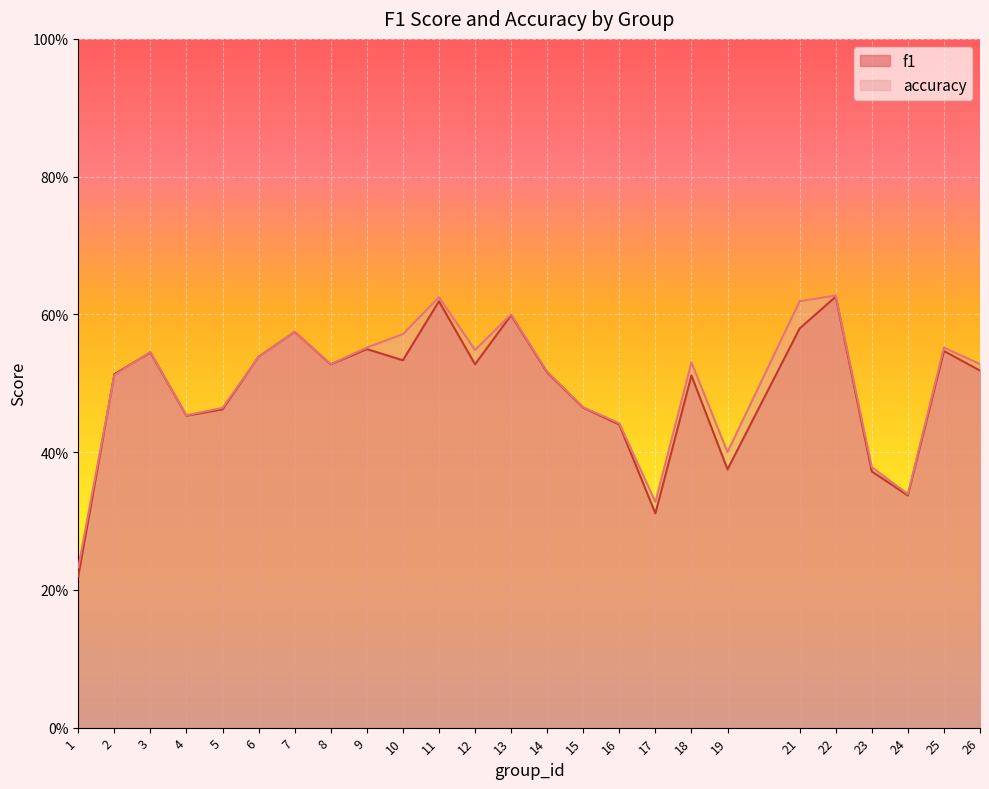

Reading left to right, extract all data points from this chart.

f1: 0.2	0.5	0.5	0.5	0.5	0.5	0.6	0.5	0.5	0.5	0.6	0.5	0.6	0.5	0.5	0.4	0.3	0.5	0.4	0.6	0.6	0.4	0.3	0.5	0.5
accuracy: 0.2	0.5	0.5	0.5	0.5	0.5	0.6	0.5	0.6	0.6	0.6	0.5	0.6	0.5	0.5	0.4	0.3	0.5	0.4	0.6	0.6	0.4	0.3	0.6	0.5